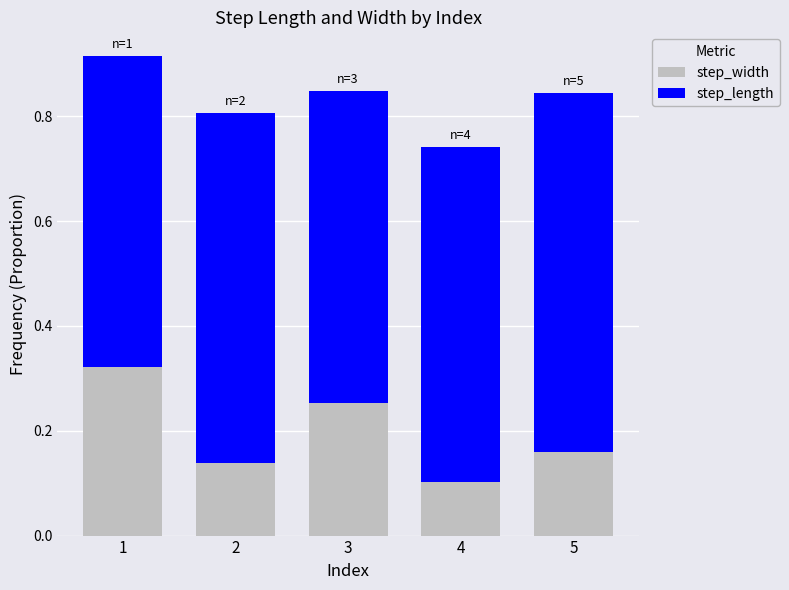

Rank the categories by step_width value from lowest to highest.

4, 2, 5, 3, 1